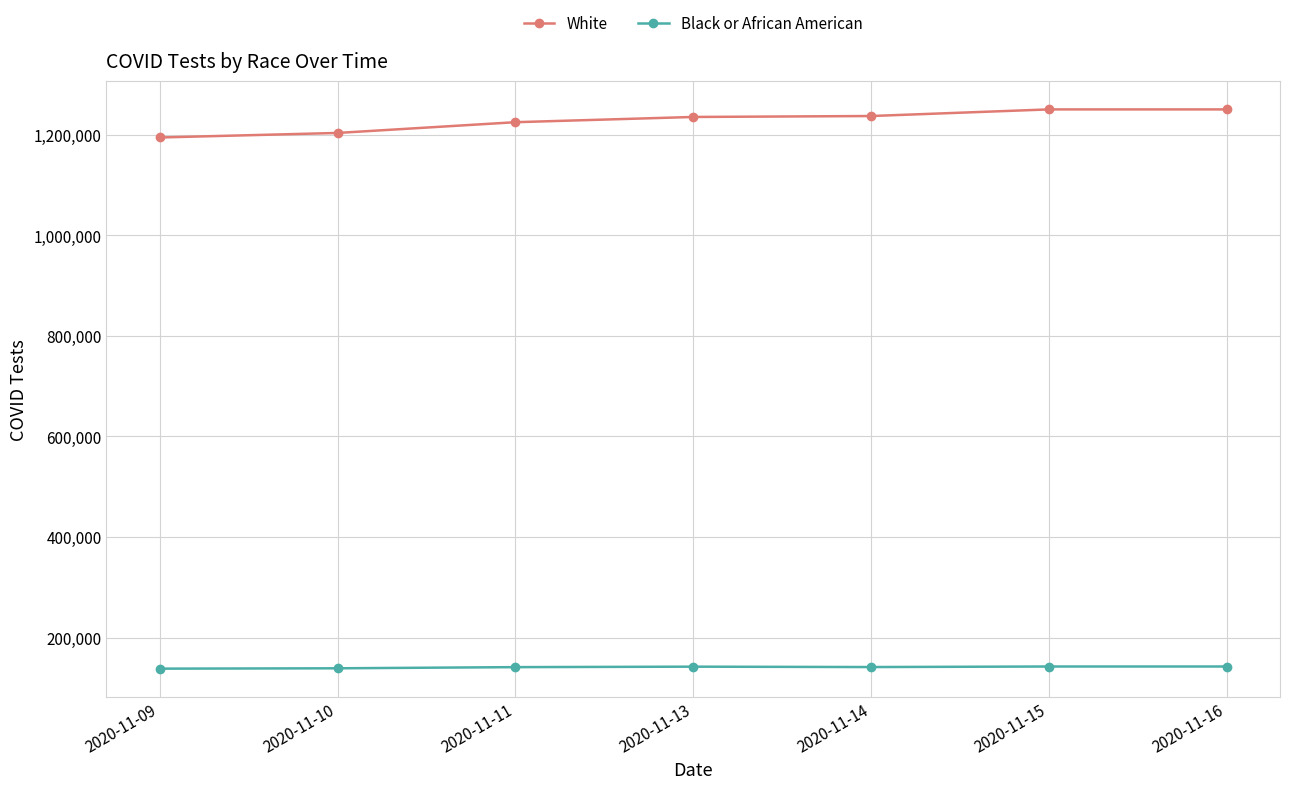

What is the value of the White point at the 2nd from the left?

1203500